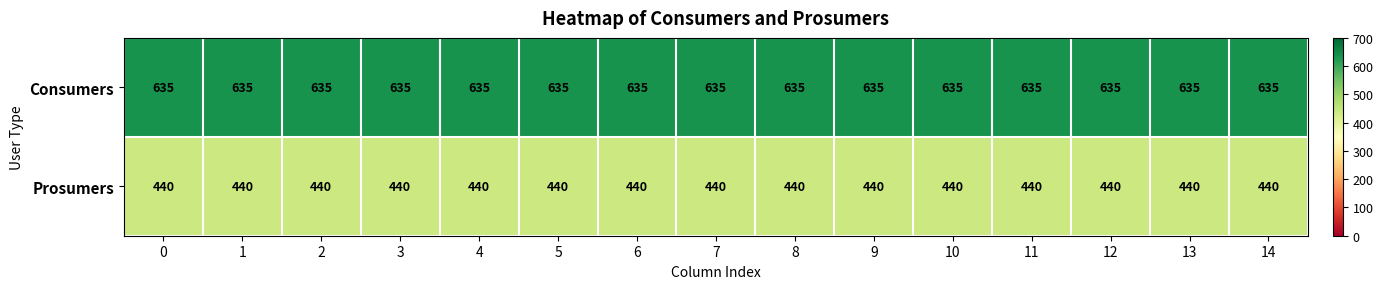

What is the difference between the highest and lowest values at 0?

195